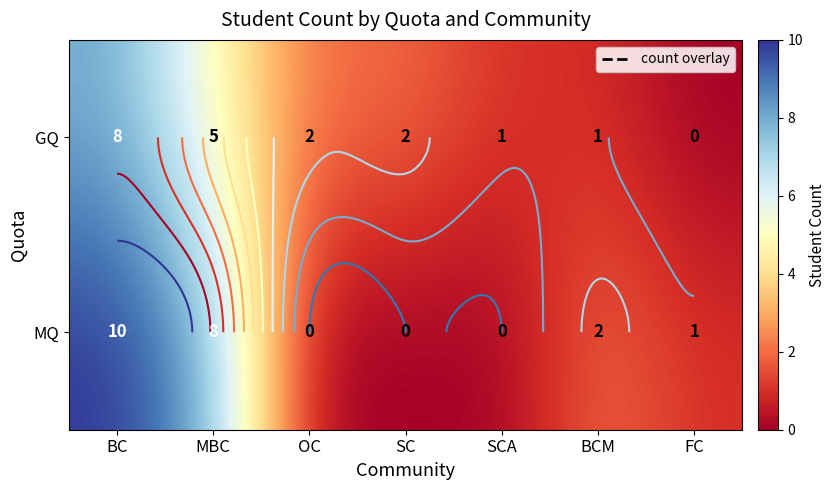

True or false: MQ has a value of 0 at SCA.

True